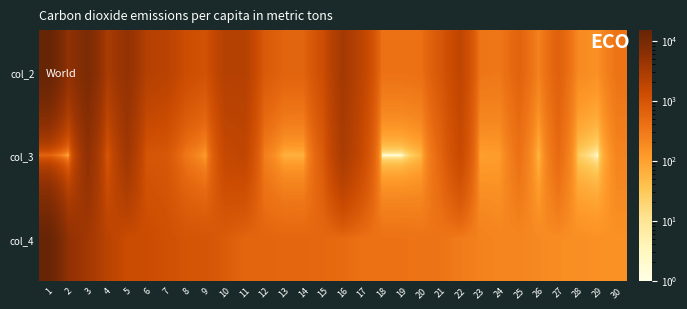

How many distinct data groups are displayed?

3